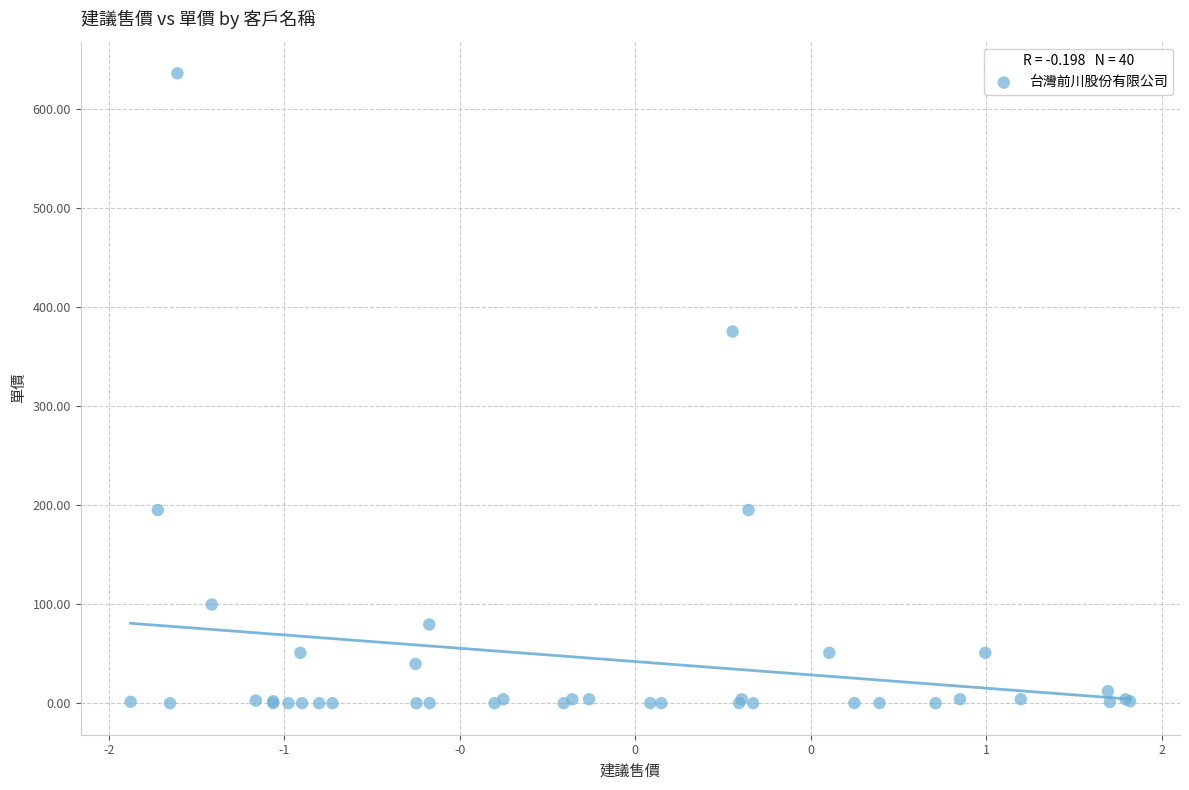

What Y value in the scatter plot is closest to 317?

375.2